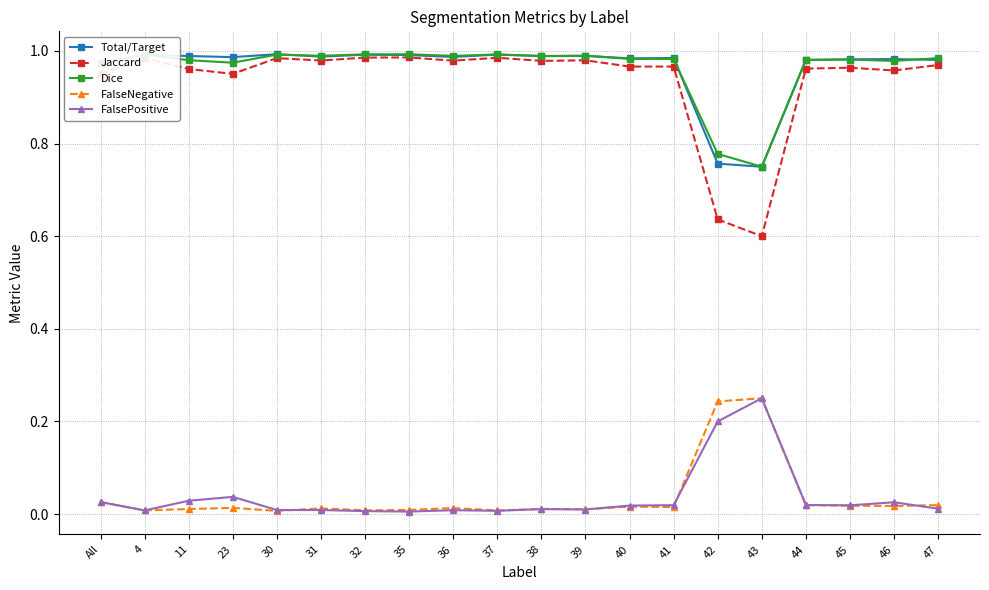

True or false: Jaccard and FalseNegative cross at least once.

False